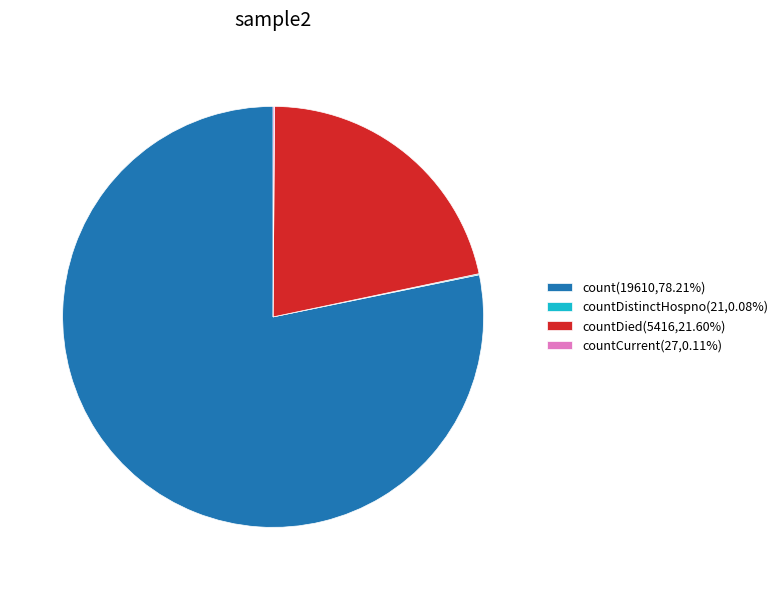

Does count(19610,78.21%) represent more than half of the total?

Yes